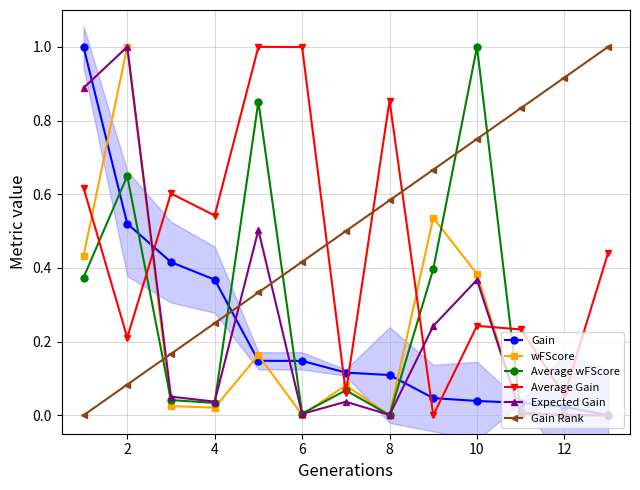

What is the value of the Gain Rank point at the 5th from the left?

0.3